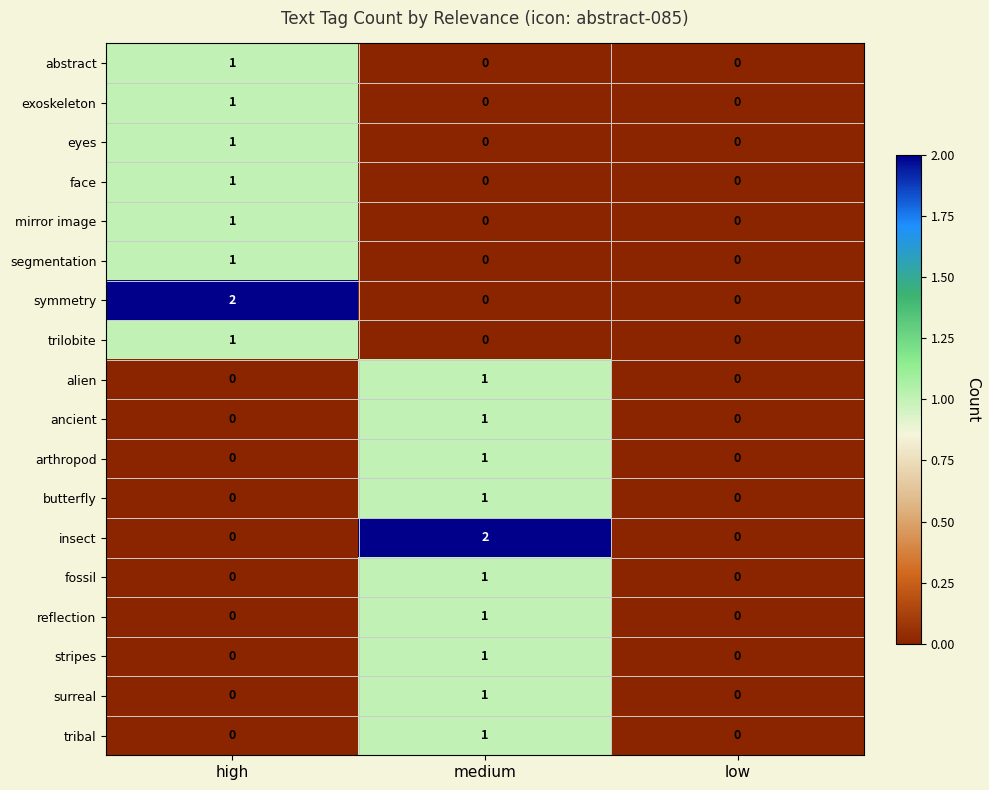

How many fossil values are between 0 and 1?

3